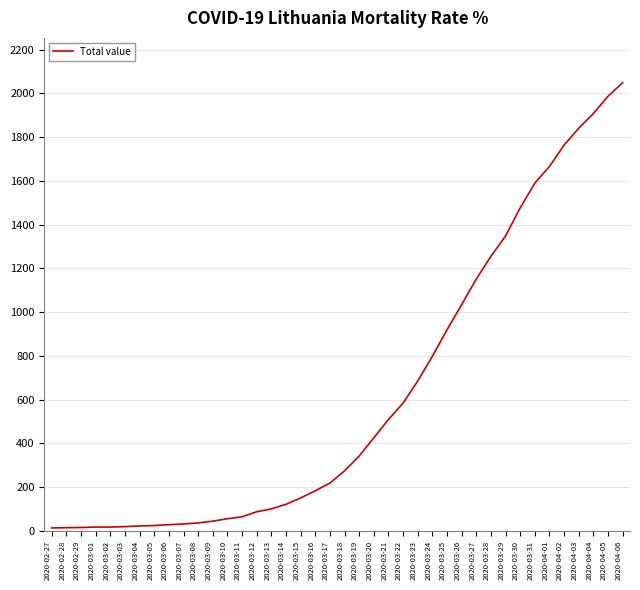

Between 2020-03-28 and 2020-03-10, which is larger?

2020-03-28